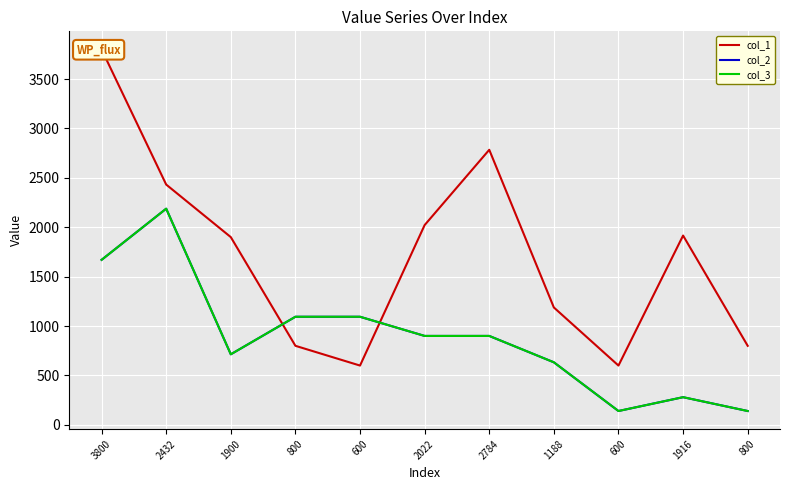

At how many categories does at least one series exceed 1503?

6